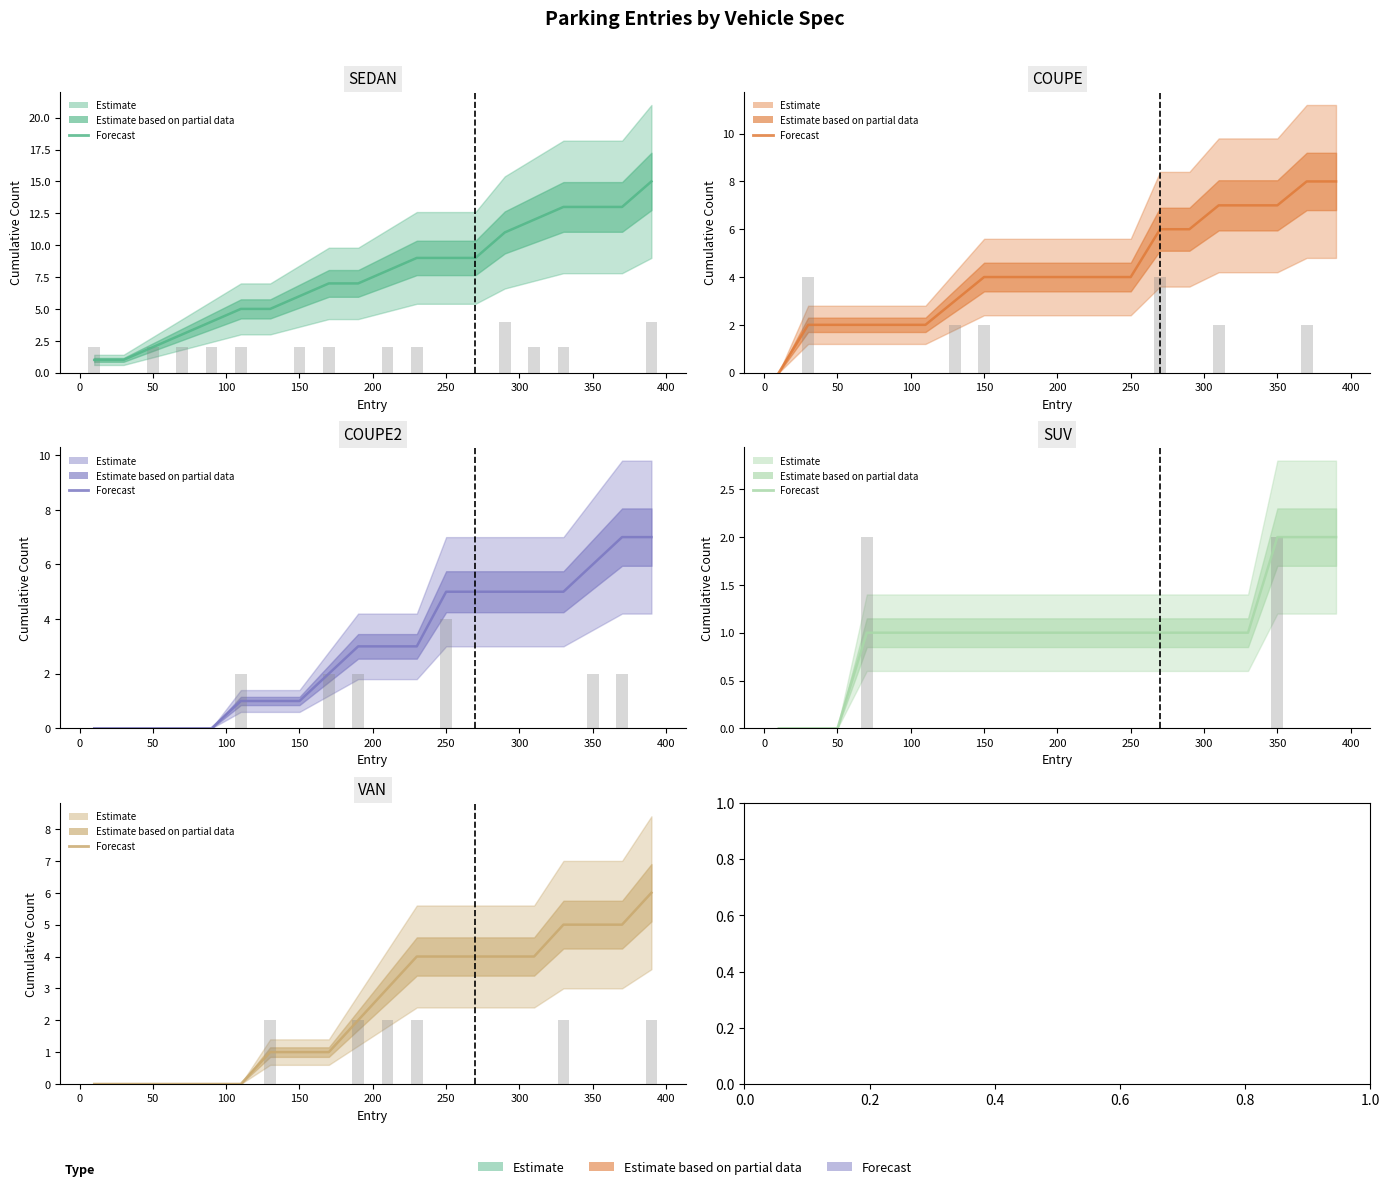

What is the label of the 6th bar from the left?

200